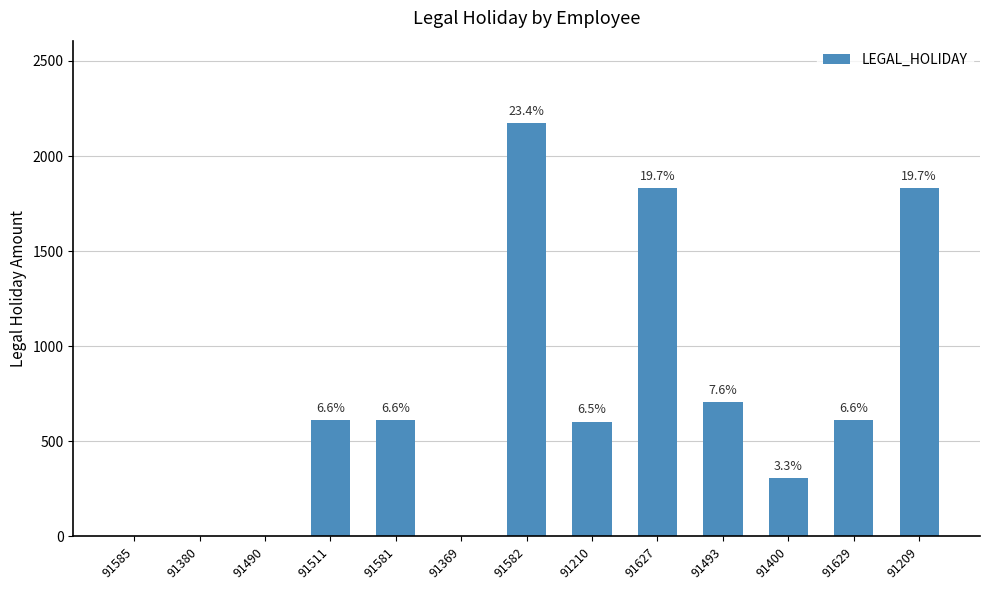

What is the sum of the values at 91582 and 91629?

2782.2